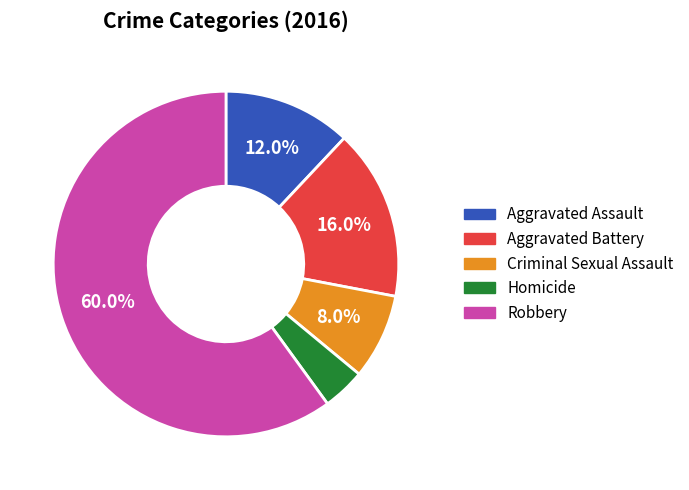

True or false: Criminal Sexual Assault accounts for 19% of the total.

False